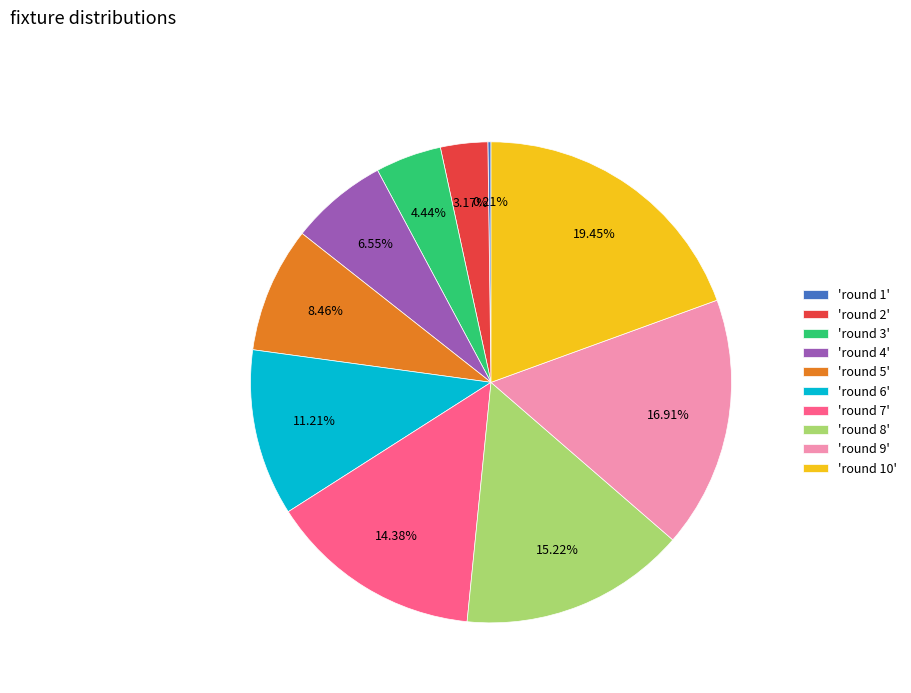

Combined, do 'round 4' and 'round 7' account for over 50%?

No